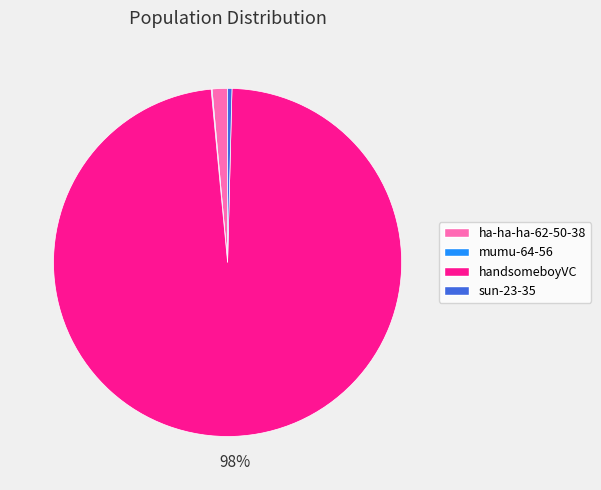

Which has a higher value, ha-ha-ha-62-50-38 or sun-23-35?

ha-ha-ha-62-50-38